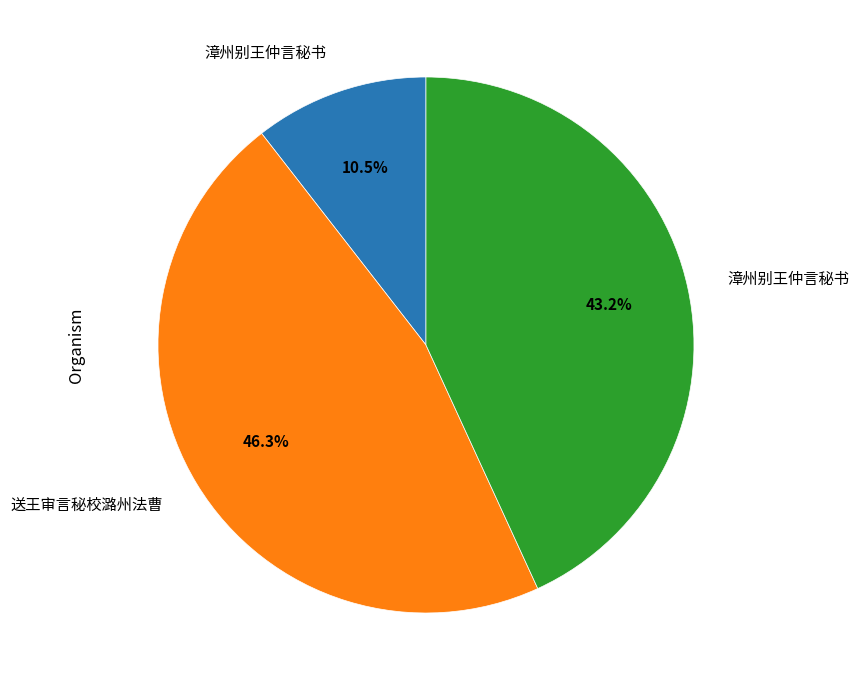

Is there any slice that represents more than half of the pie?

No